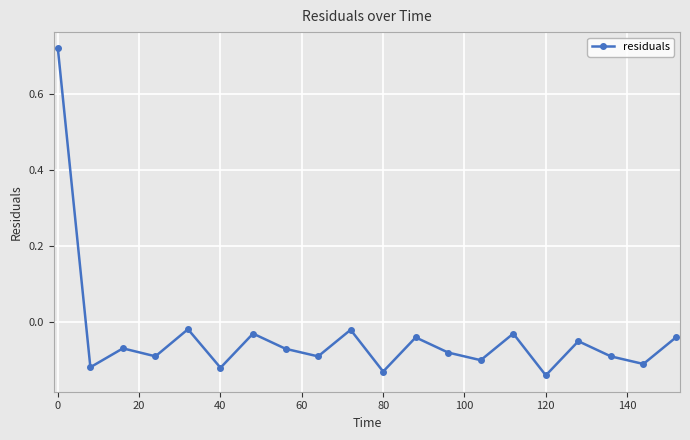

True or false: there are more than 0 points higher than both neighbors.

True